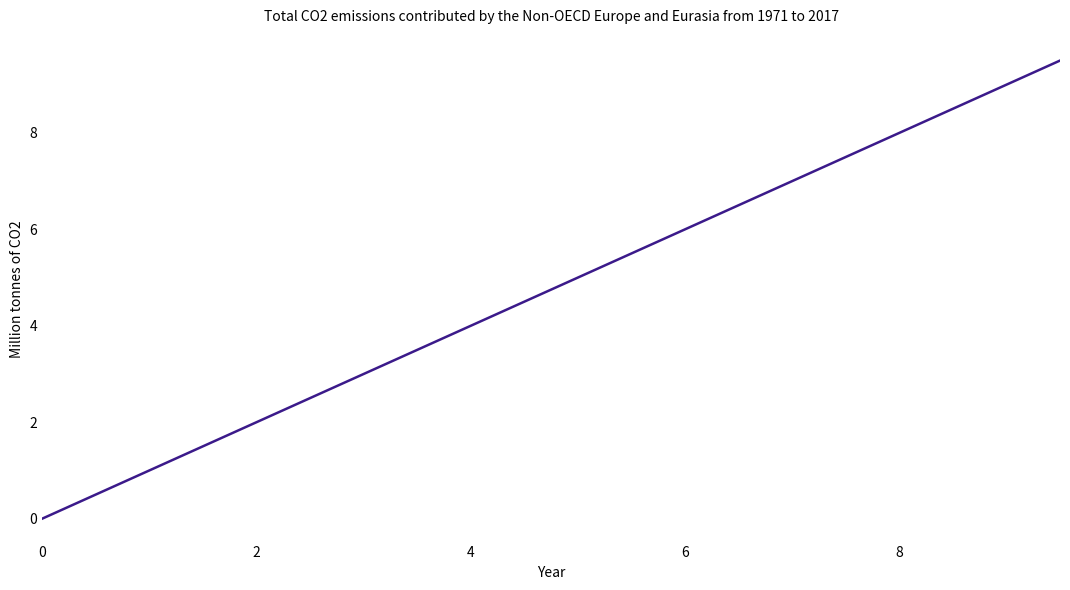

What is the maximum value shown in the chart?

9.5